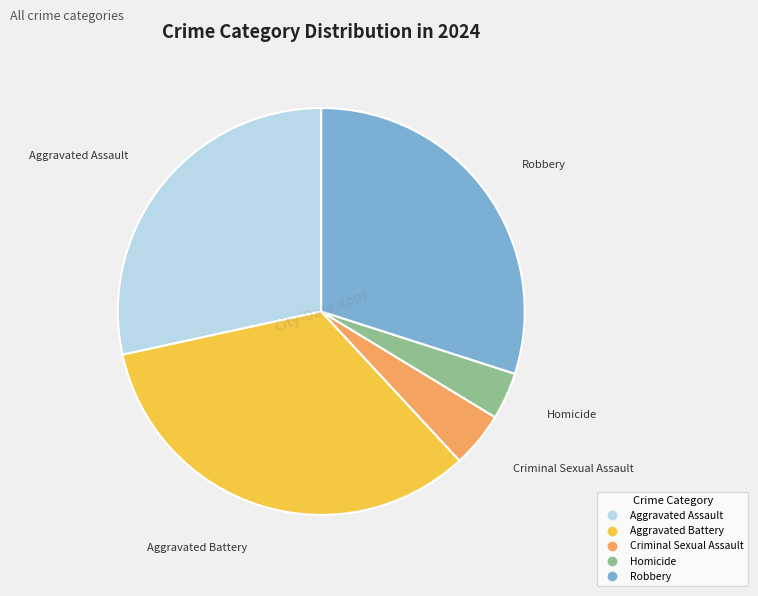

Do Homicide and Aggravated Battery together represent more than half of the pie?

No